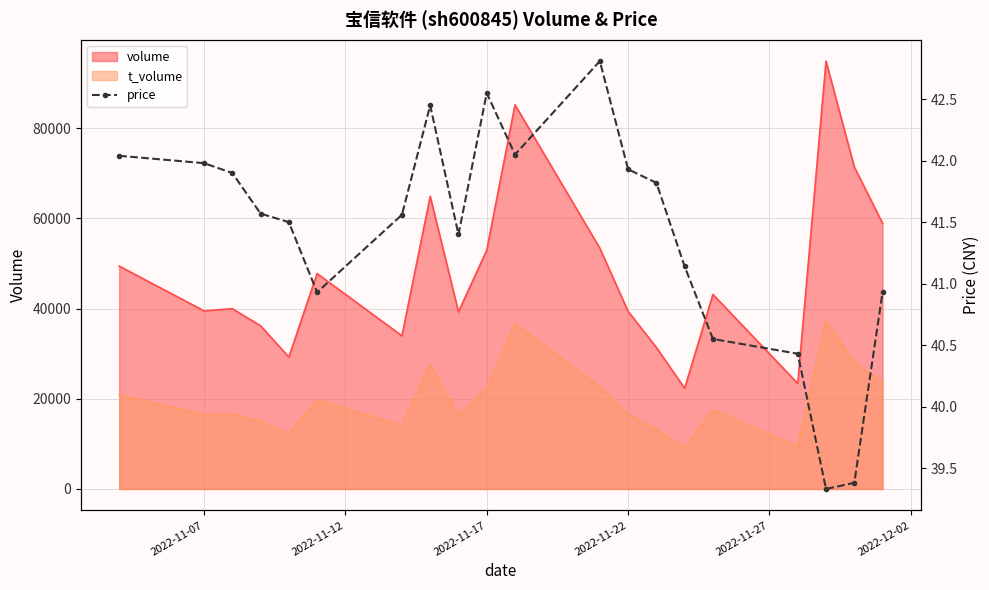

True or false: volume and t_volume cross at least once.

False